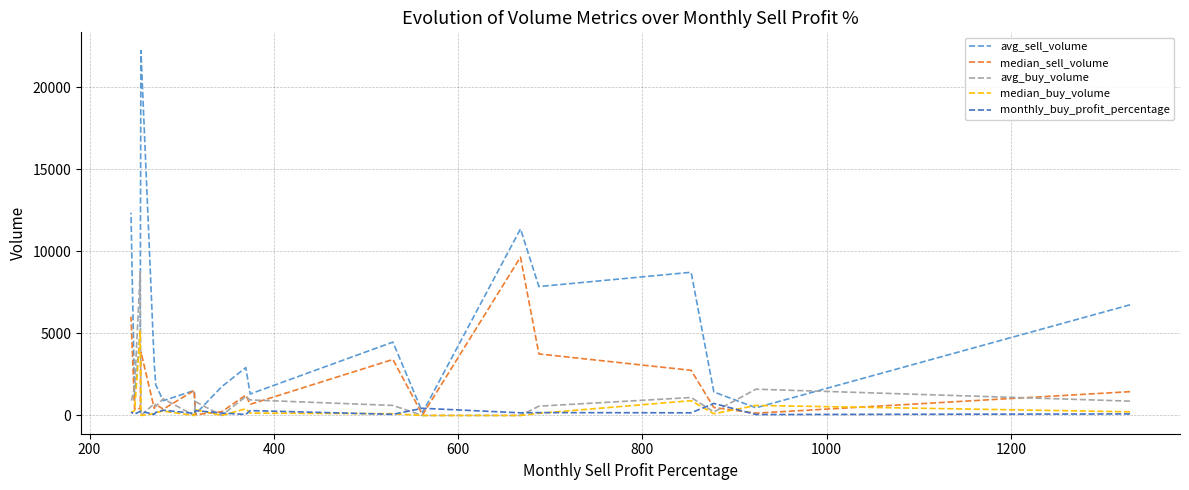

What is the difference between the maximum and minimum values in the avg_buy_volume series?

8757.1